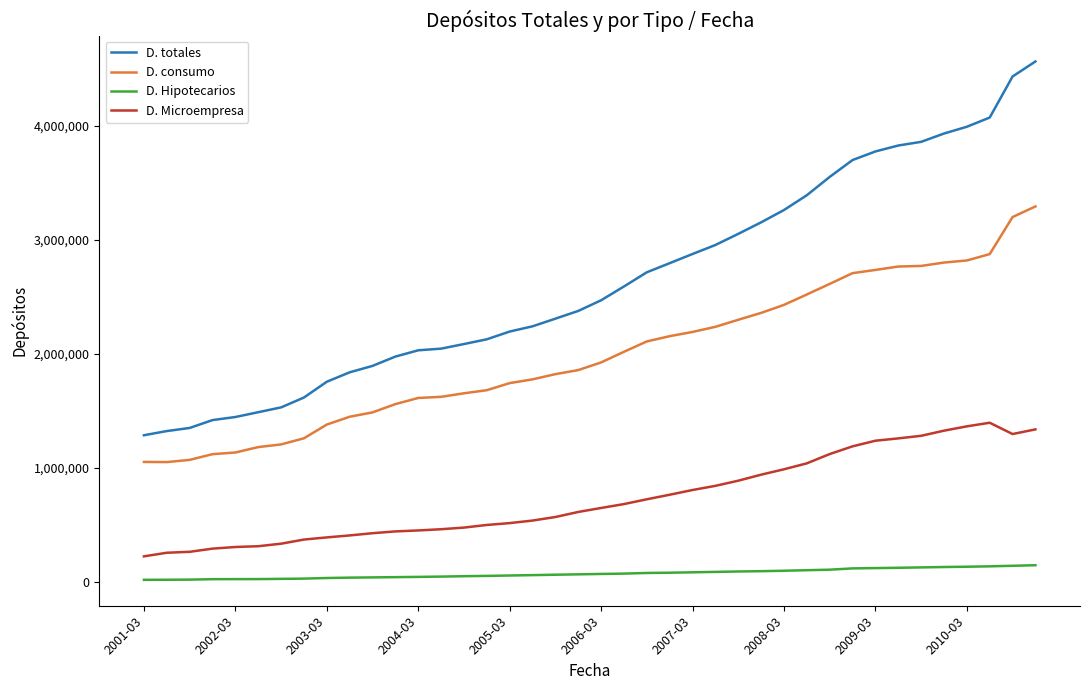

Which series has the largest range (max minus min)?

D. totales